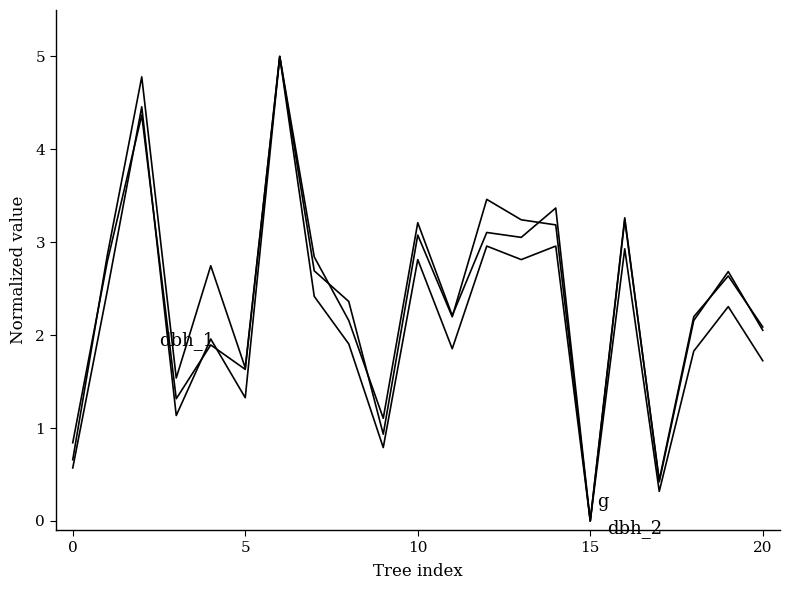

True or false: g has a value of 0.3 at 17.

True